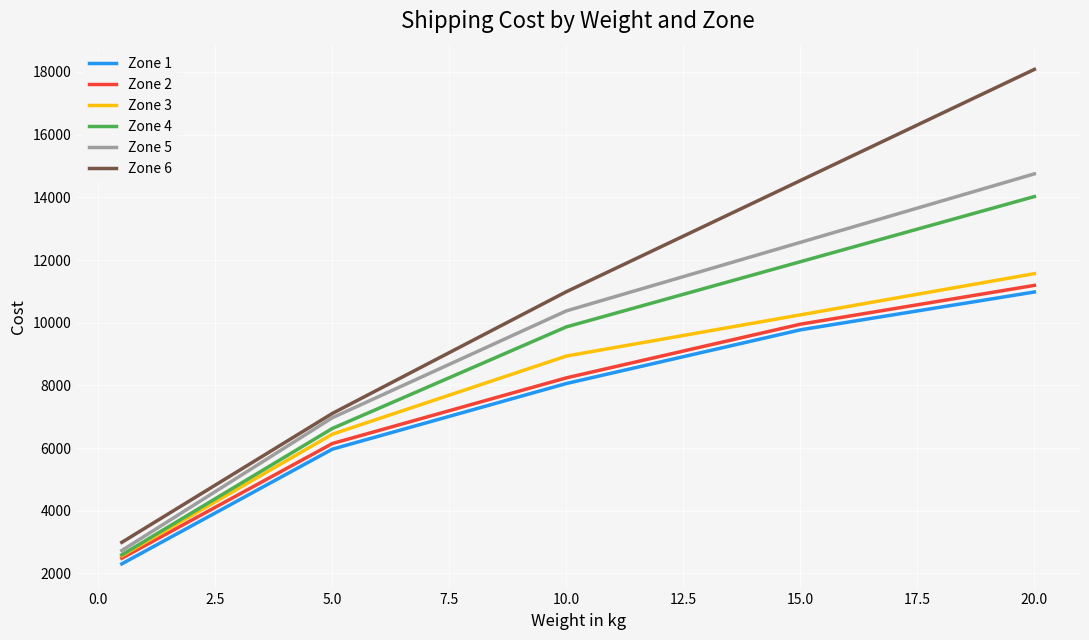

What is the maximum value for Zone 2?

11190.2